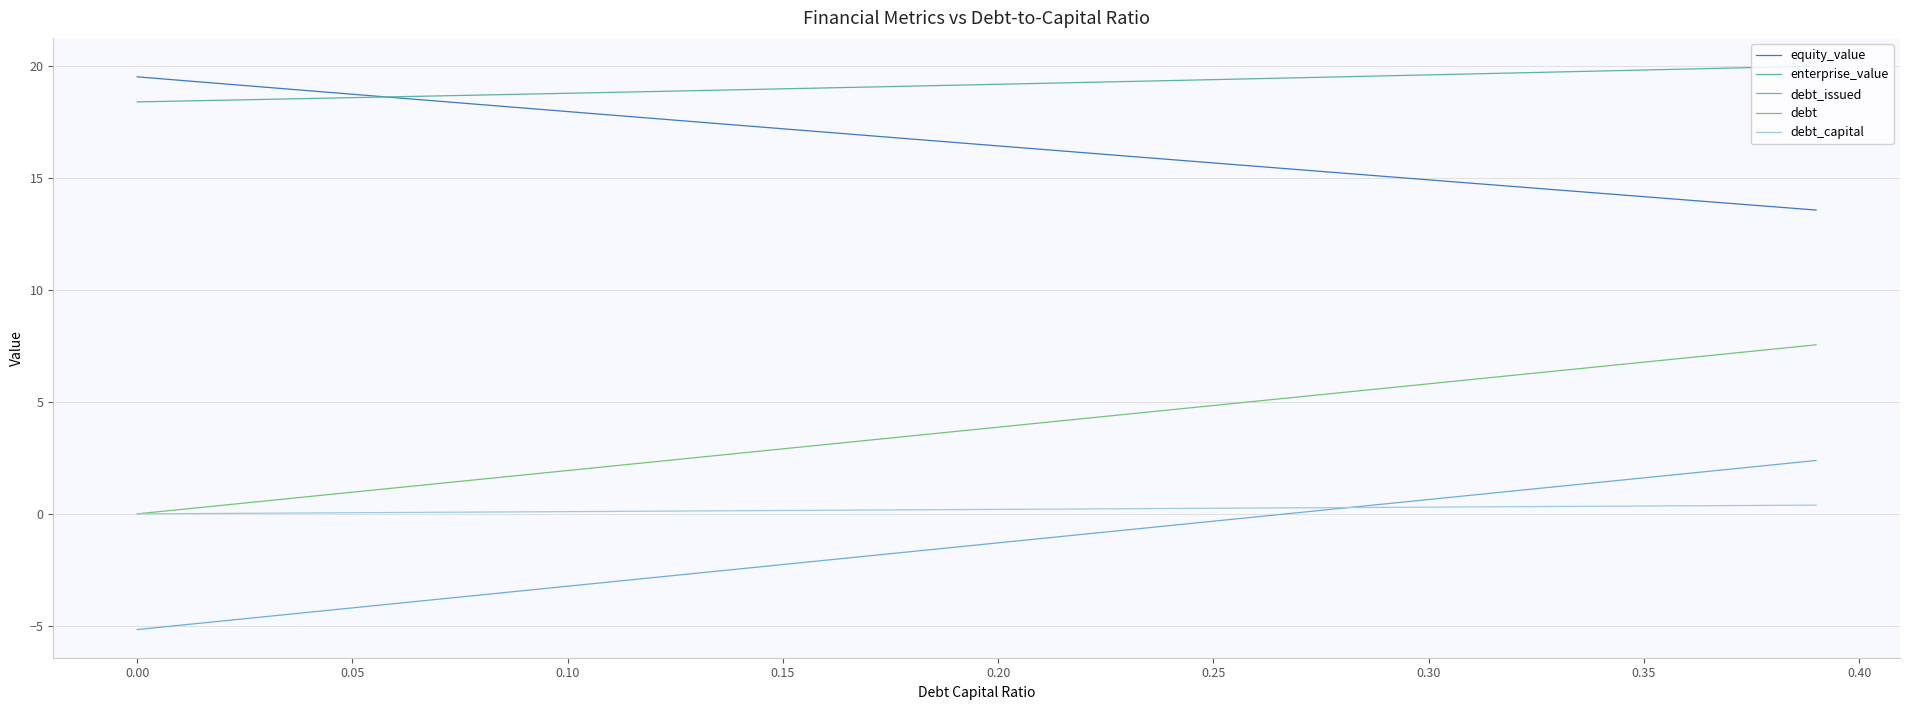

What is the difference between the maximum and minimum values in the equity_value series?

6.0